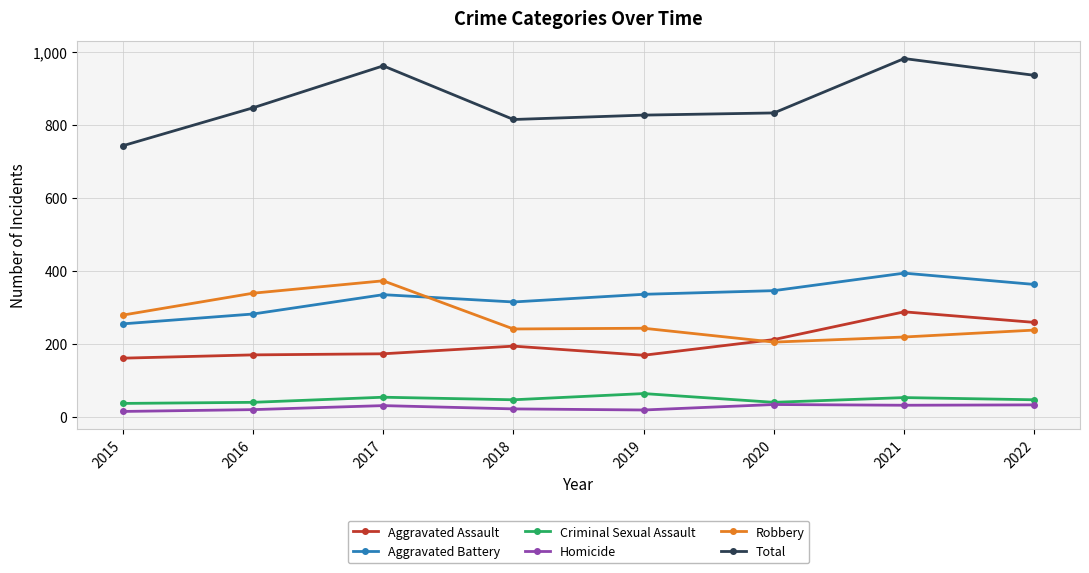

Is this an area chart (filled region under the line)?

No